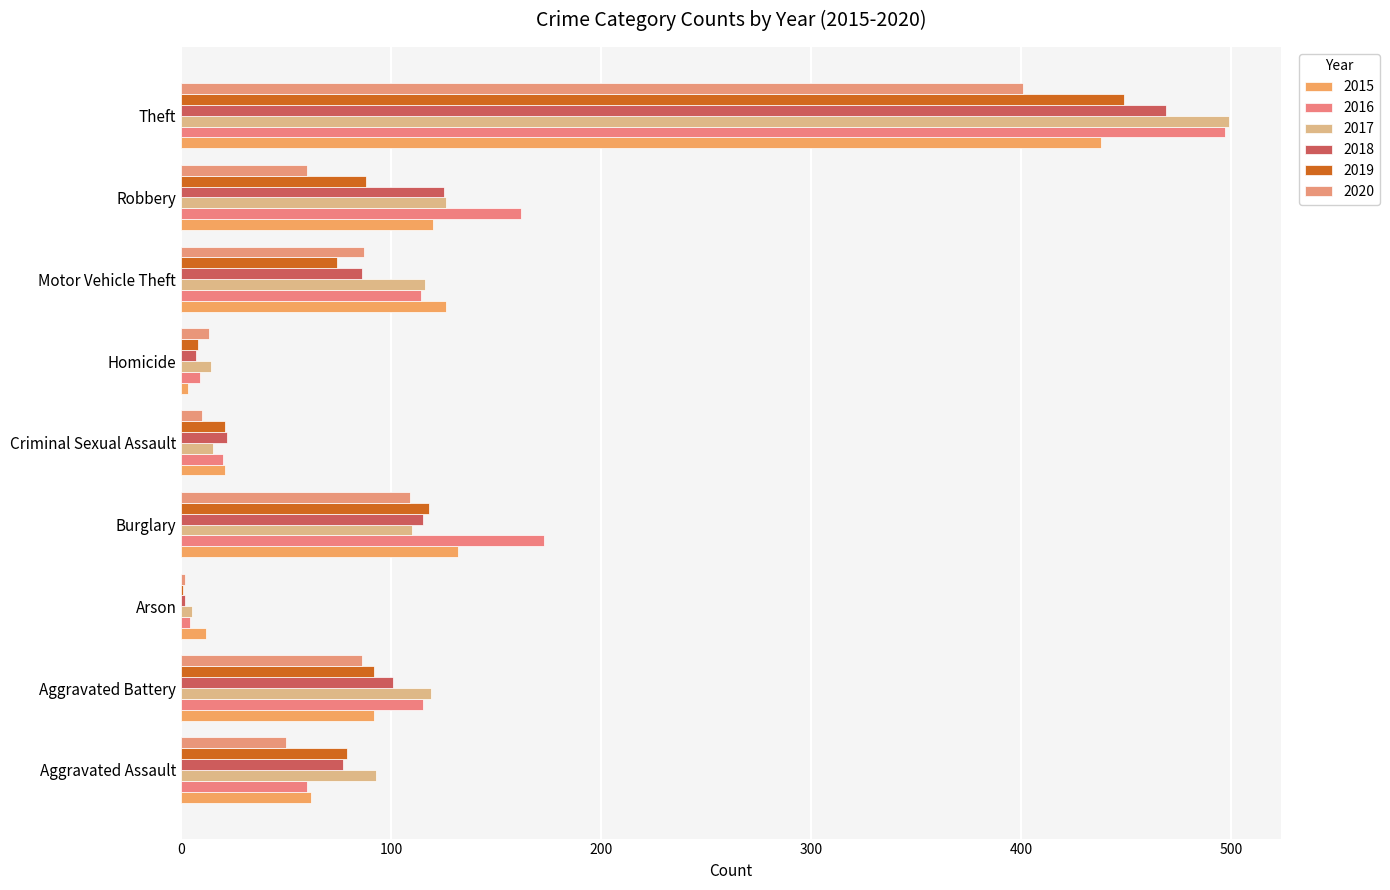

Is it true that 2020 equals 60 at Robbery?

True